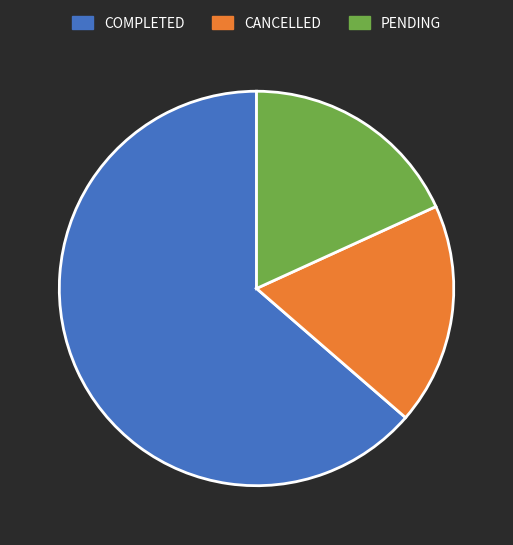

Which has a higher value, CANCELLED or COMPLETED?

COMPLETED